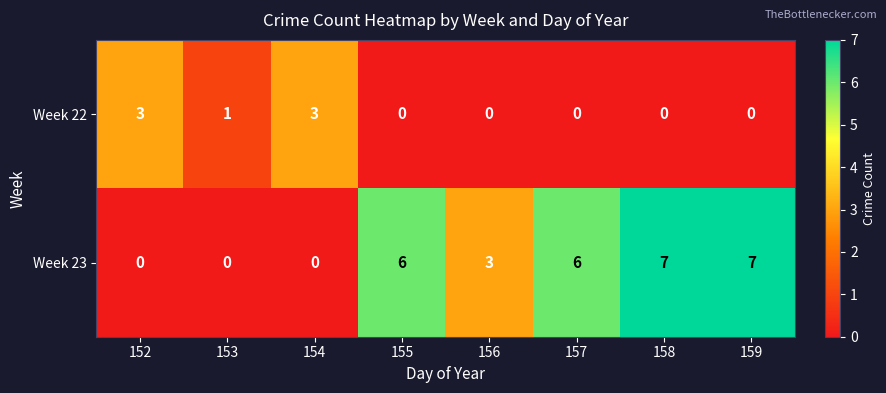

The Week 23 series shows 4 at 159. True or false?

False